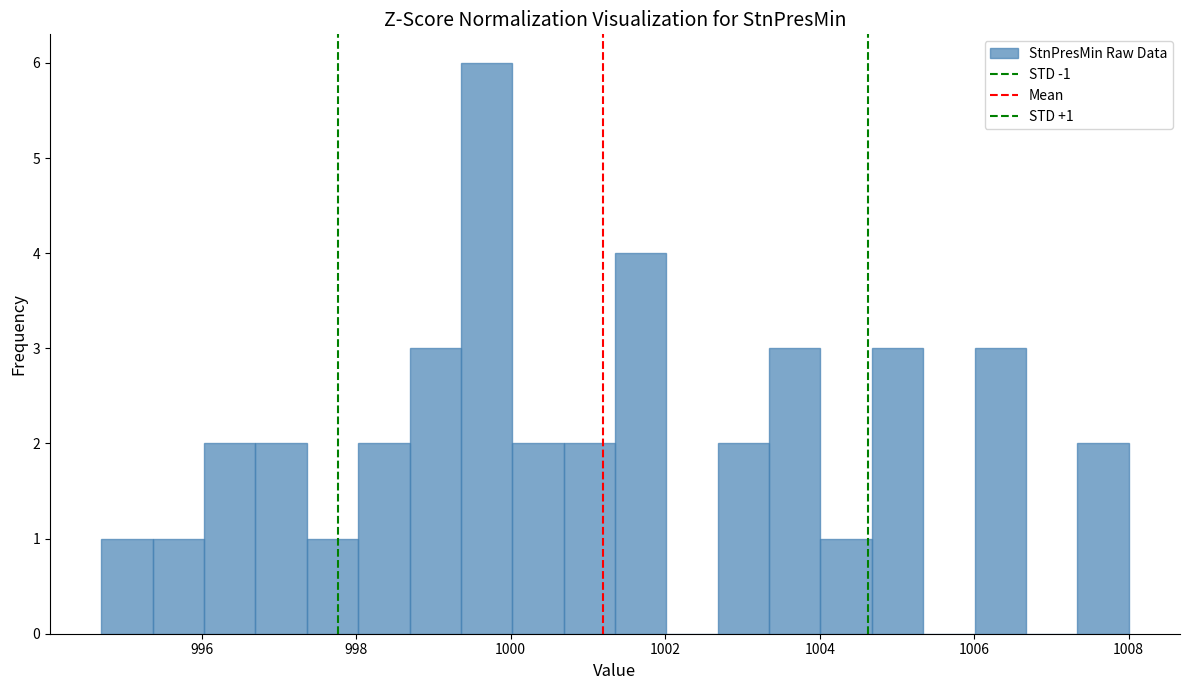

Around what value on the x-axis is the tallest bar? Give the approximate position of its centre, as read against the axis.

999.6